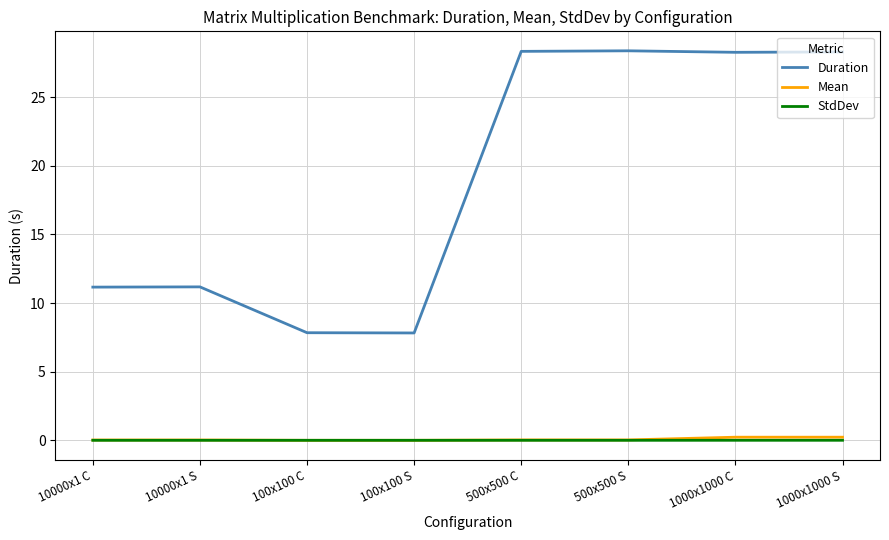

Which series has the largest total across all categories?

Duration